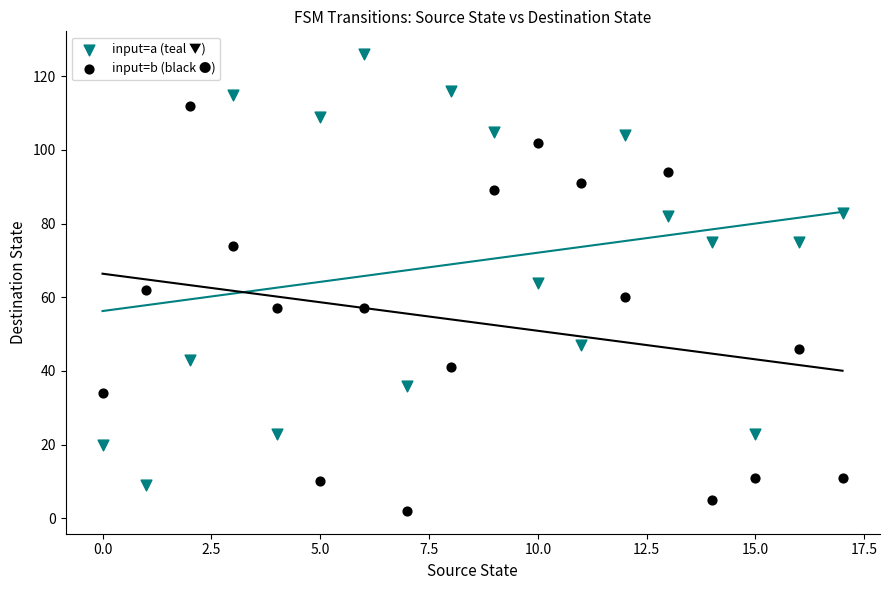

Which series reaches the minimum Y coordinate?

input=b (black ●)